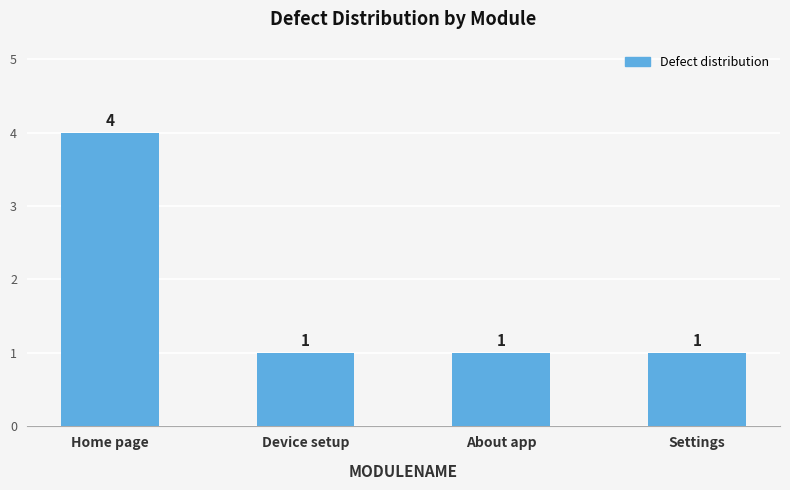

What is the label of the 3rd bar from the left?

About app